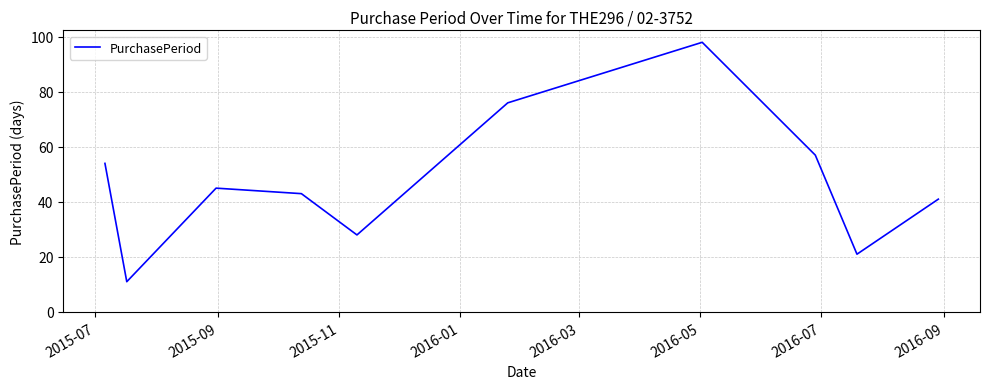

What is the smallest value displayed?

11